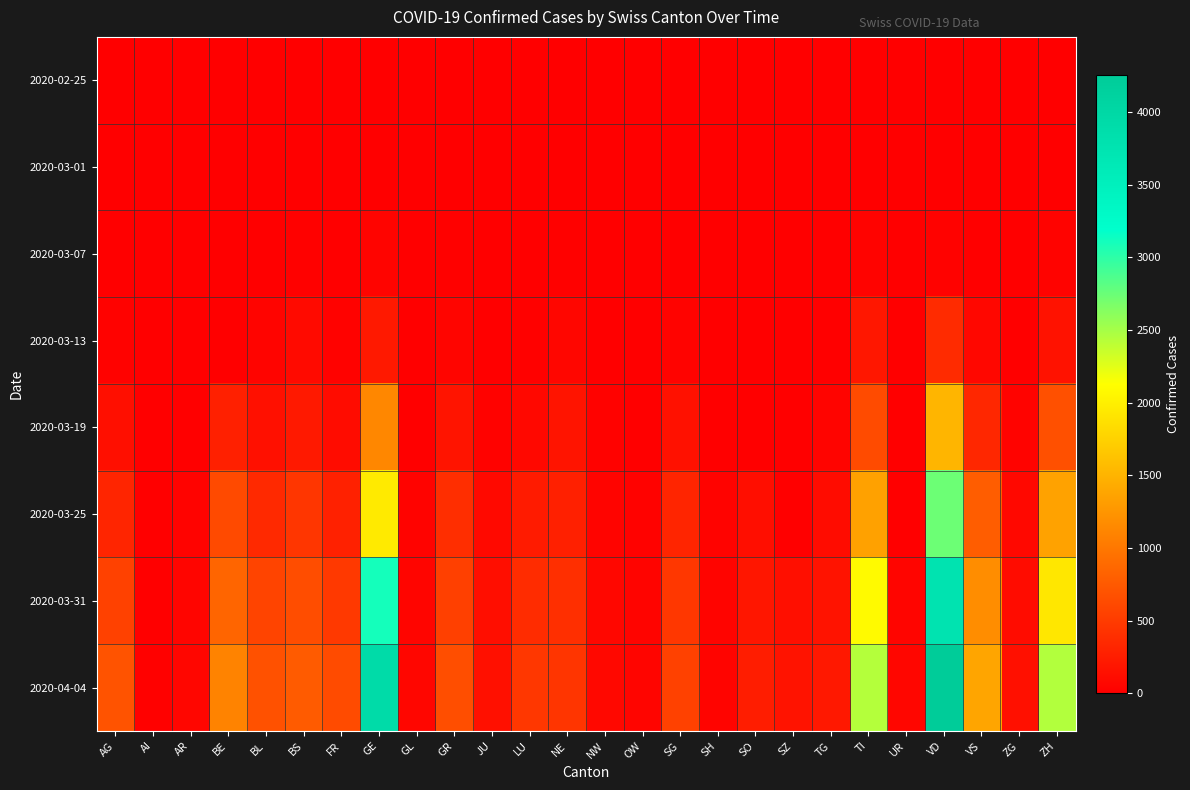

Which series has the largest range (max minus min)?

2020-04-04